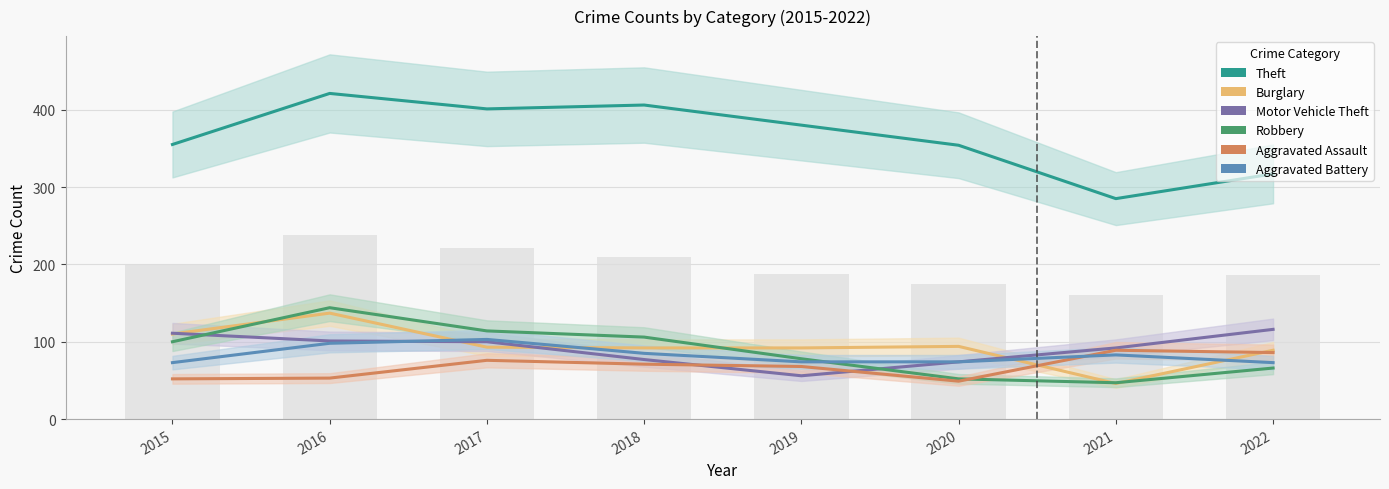

How many groups of bars are there?

8